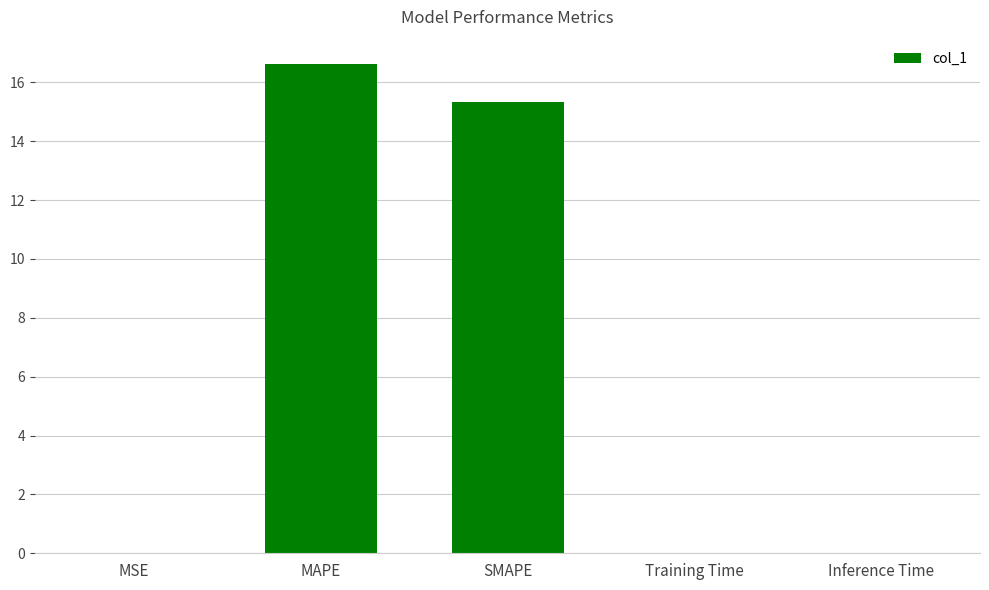

Which has a higher value, Inference Time or SMAPE?

SMAPE